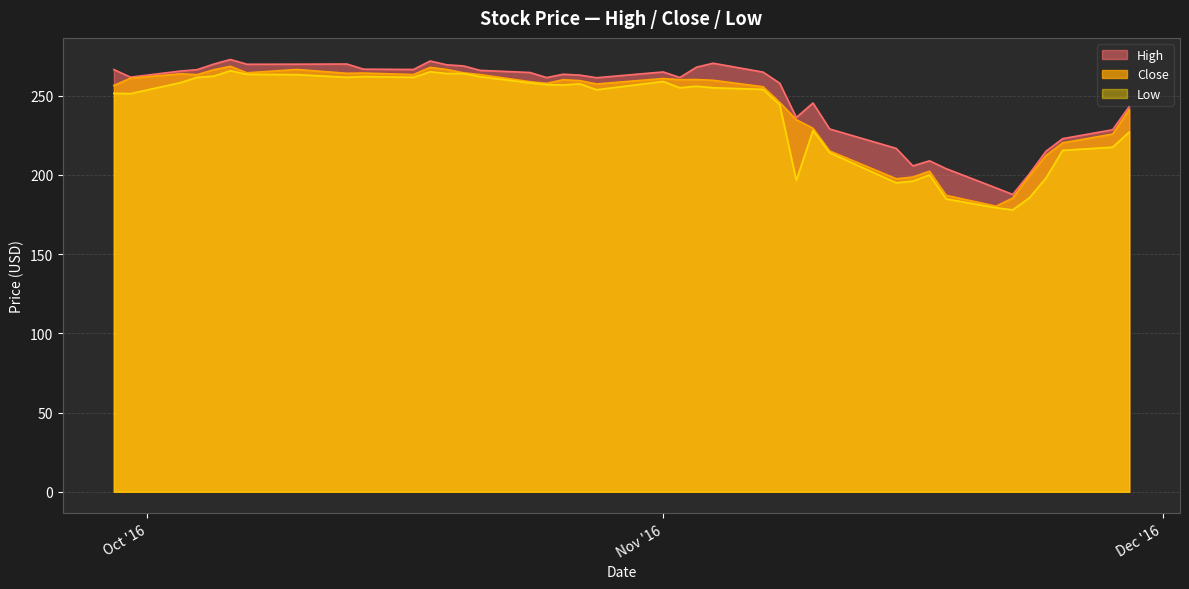

What is the difference between the maximum and minimum values in the Low series?

87.8